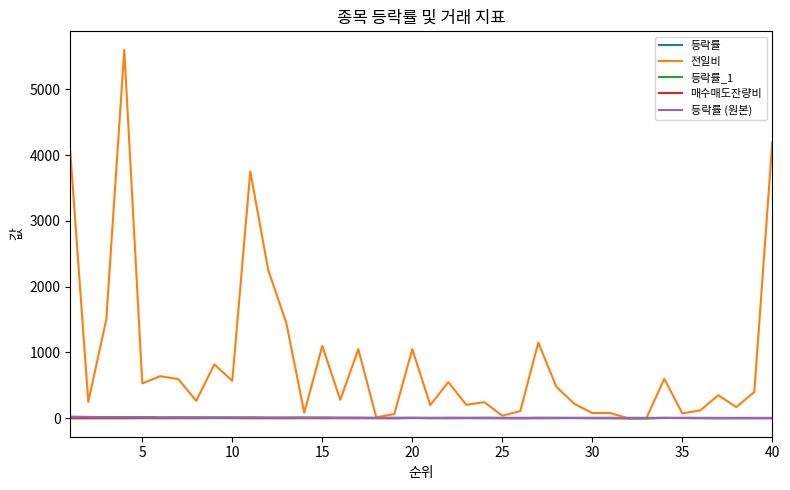

Reading left to right, transcribe all the data shown in this chart.

등락률: 22.1	20.3	16.9	16.5	16.5	11.2	11.2	11.0	10.7	10.2	9.8	9.4	8.8	8.4	8.2	7.3	7.3	7.1	6.8	6.5	6.4	6.4	6.2	6.1	6.0	6.0	6.0	6.0	5.9	5.9	5.8	5.8	5.7	5.5	5.5	5.4	5.4	5.3	5.3	5.3
전일비: 4050.0	250.0	1500.0	5600.0	530.0	640.0	595.0	265.0	820.0	570.0	3750.0	2250.0	1450.0	84.0	1100.0	280.0	1050.0	15.0	65.0	1050.0	200.0	550.0	205.0	245.0	40.0	110.0	1150.0	480.0	220.0	80.0	80.0	0.0	0.0	600.0	75.0	120.0	350.0	170.0	400.0	4200.0
등락률_1: 14.5	18.1	16.5	14.2	17.7	8.0	13.5	9.3	9.1	9.6	9.9	5.8	6.8	9.8	7.9	6.4	6.6	0.6	1.3	6.2	1.0	4.9	4.1	6.5	3.6	2.2	5.7	5.4	3.9	3.0	4.3	0.0	0.0	3.4	5.5	3.7	1.3	3.1	3.5	4.0
매수매도잔량비: 0.6	1.0	0.9	0.6	2.8	0.3	0.9	0.7	3.7	2.1	0.1	0.5	0.2	0.6	0.5	1.0	0.3	4.1	1.6	3.1	3.8	0.3	2.6	0.7	0.7	0.1	0.2	1.8	3.7	1.9	0.4	0.7	1.0	6.0	2.5	1.8	1.0	0.9	0.3	0.3
등락률 (원본): 22.1	20.3	16.9	16.5	16.5	11.2	11.2	11.0	10.7	10.2	9.8	9.4	8.8	8.4	8.2	7.3	7.3	7.1	6.8	6.5	6.4	6.4	6.2	6.1	6.0	6.0	6.0	6.0	5.9	5.9	5.8	5.8	5.7	5.5	5.5	5.4	5.4	5.3	5.3	5.3